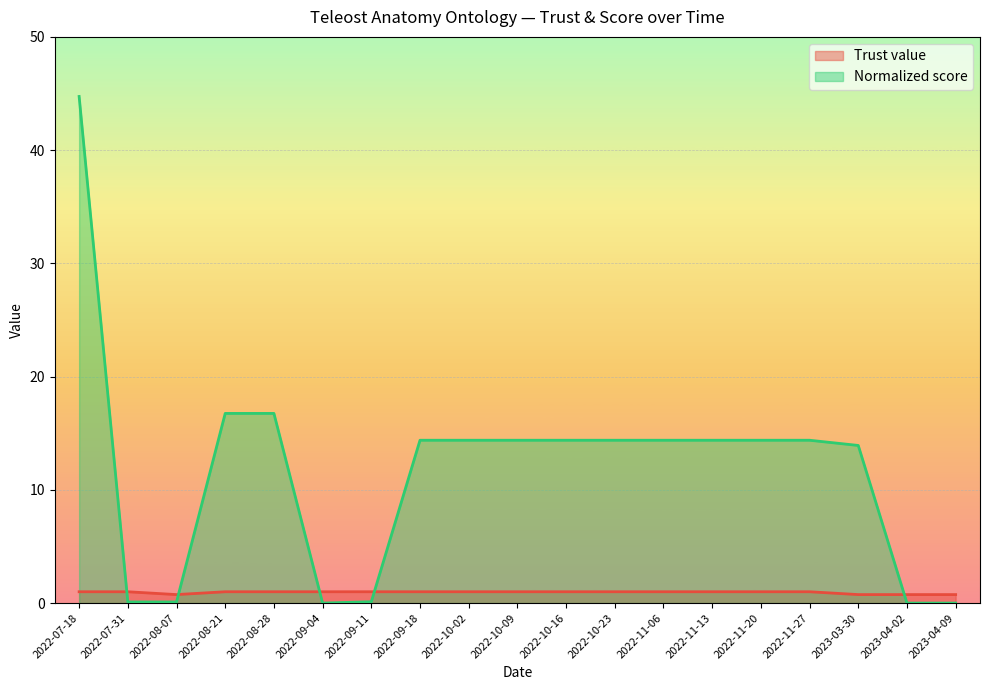

After their last crossing, which series has the higher values: Trust value or Normalized score?

Trust value